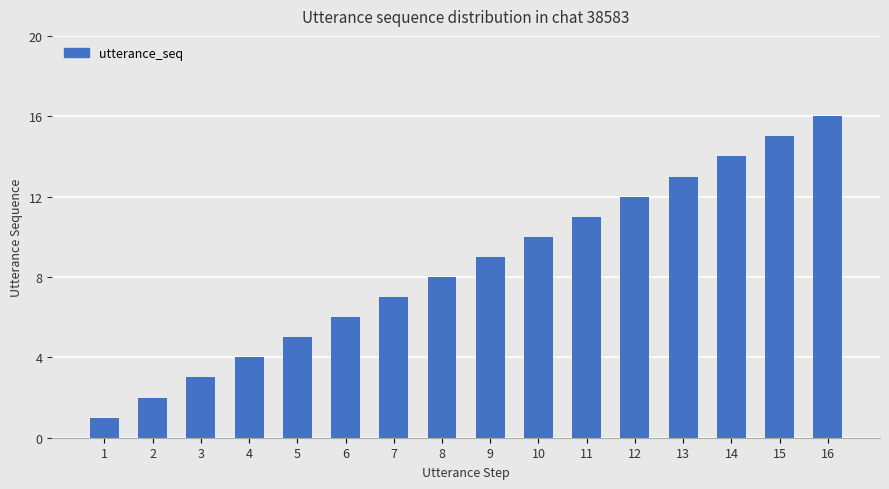

List the labels in order of value, smallest first.

1, 2, 3, 4, 5, 6, 7, 8, 9, 10, 11, 12, 13, 14, 15, 16